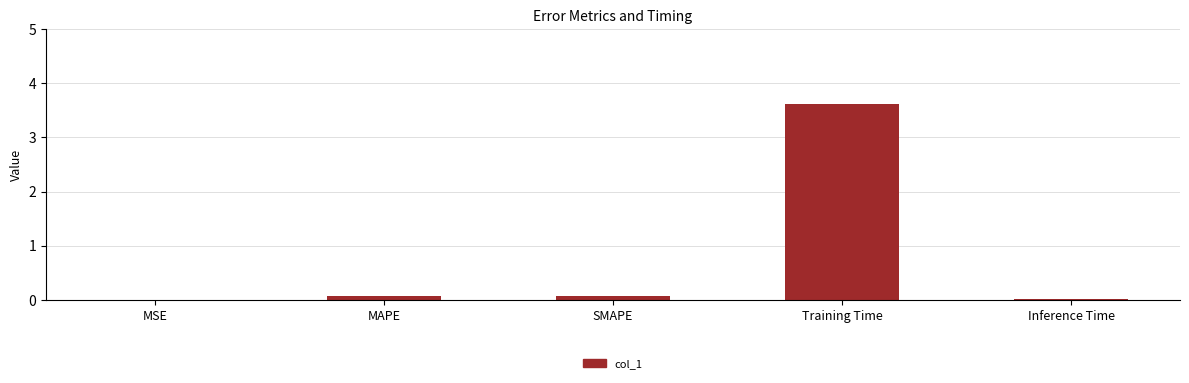

Between Inference Time and SMAPE, which is larger?

SMAPE